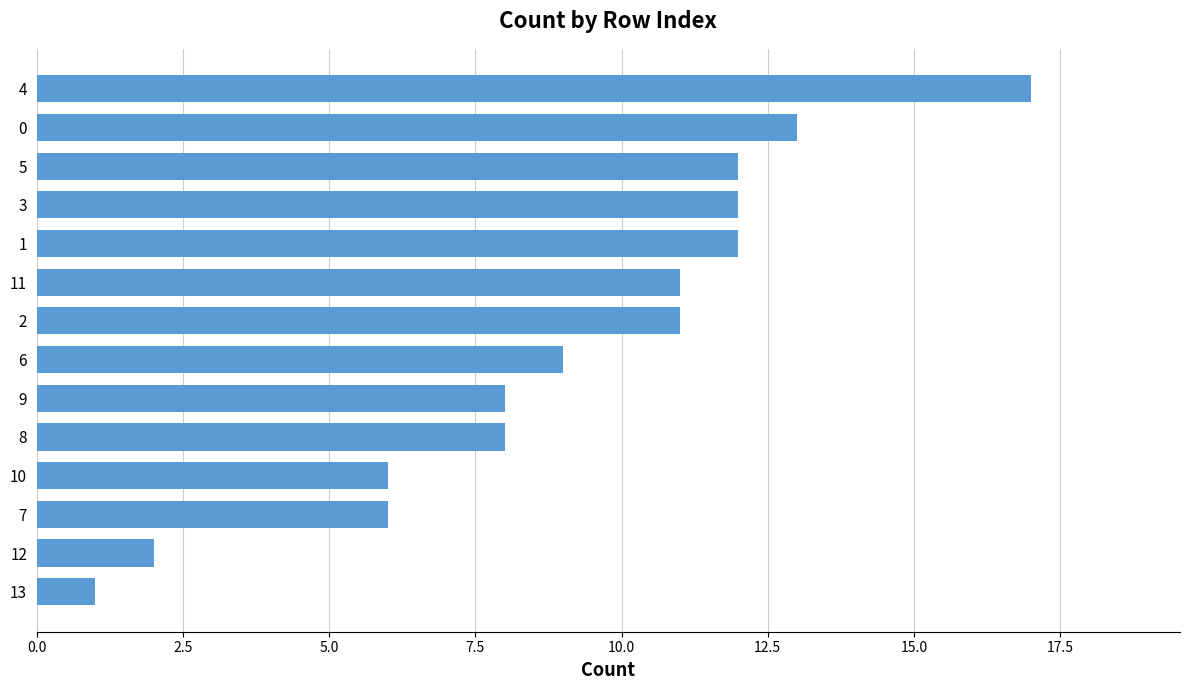

What is the difference between the maximum and minimum values?

16